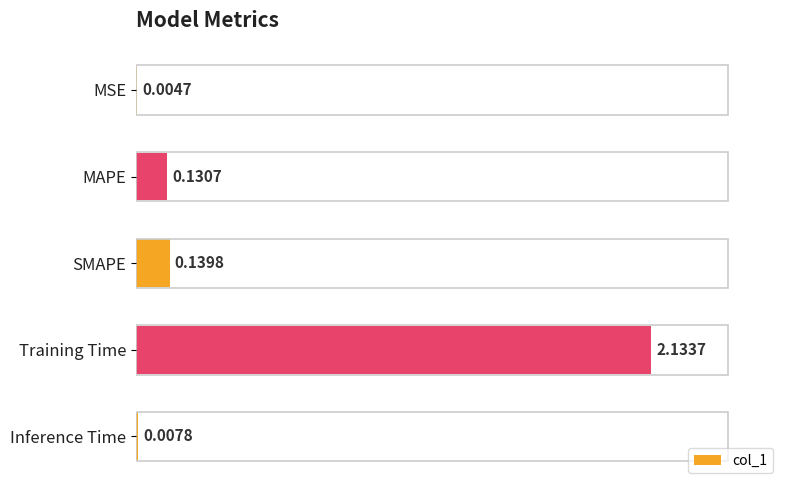

Which label corresponds to the largest value in the chart?

Training Time